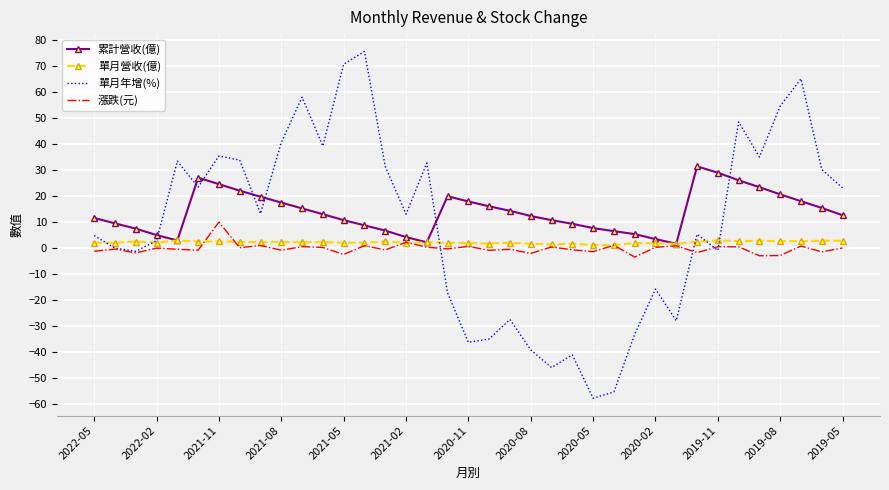

Rank the series by their average value, from lowest to highest.

漲跌(元), 單月營收(億), 單月年增(%), 累計營收(億)